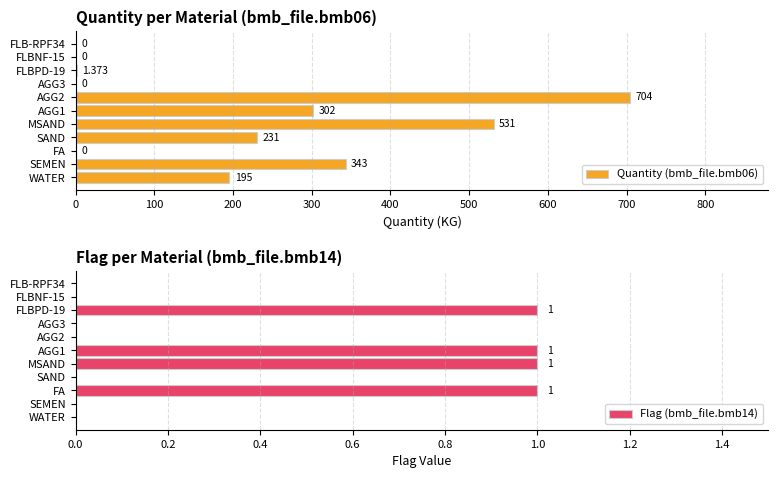

What is the highest value of the Quantity (bmb_file.bmb06) series?

704.0